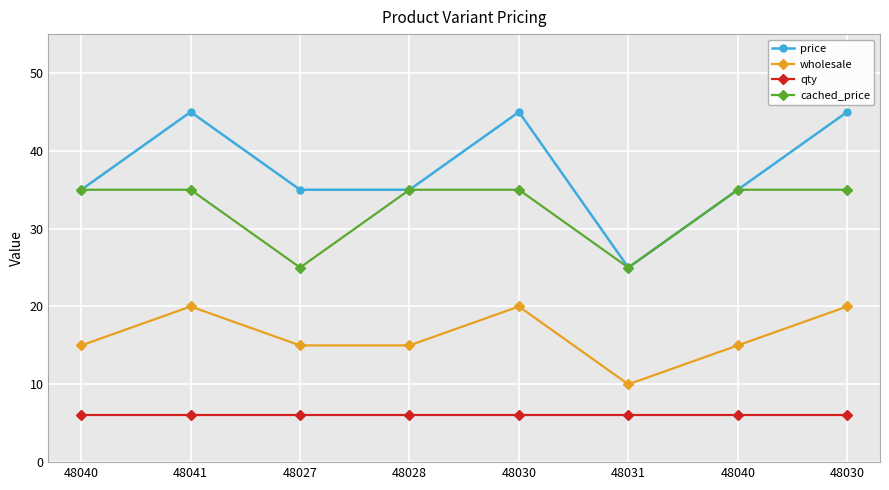

What are all the series names shown in the legend?

price, wholesale, qty, cached_price